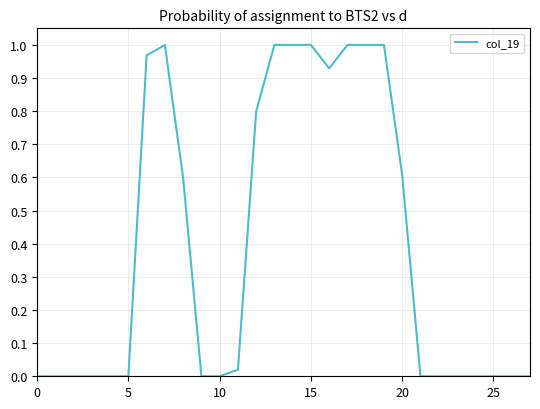

What is the average value?

0.4